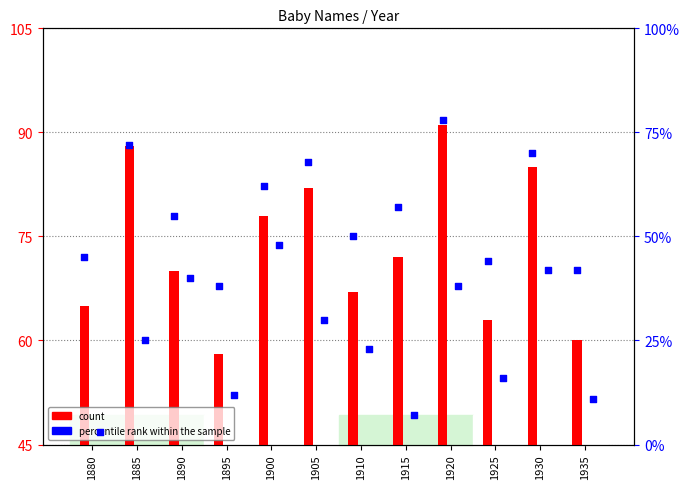

At which category is the sum across all series the highest?

1920